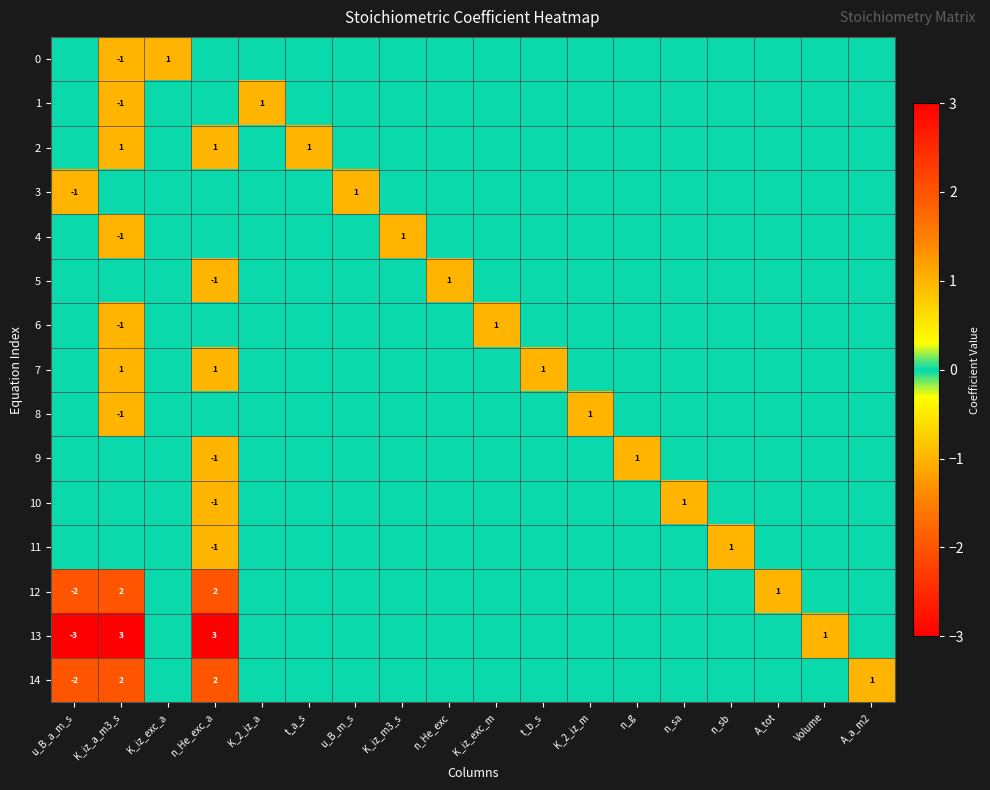

The value of 5 at n_He_exc_a is -1. True or false?

True